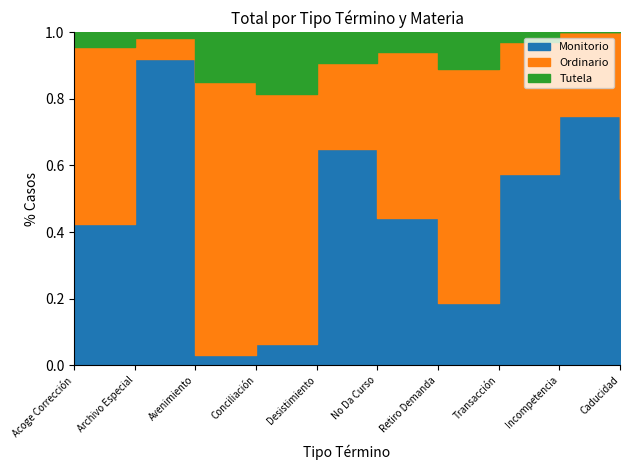

Which series ends up on top after the final intersection of Ordinario and Monitorio?

Monitorio